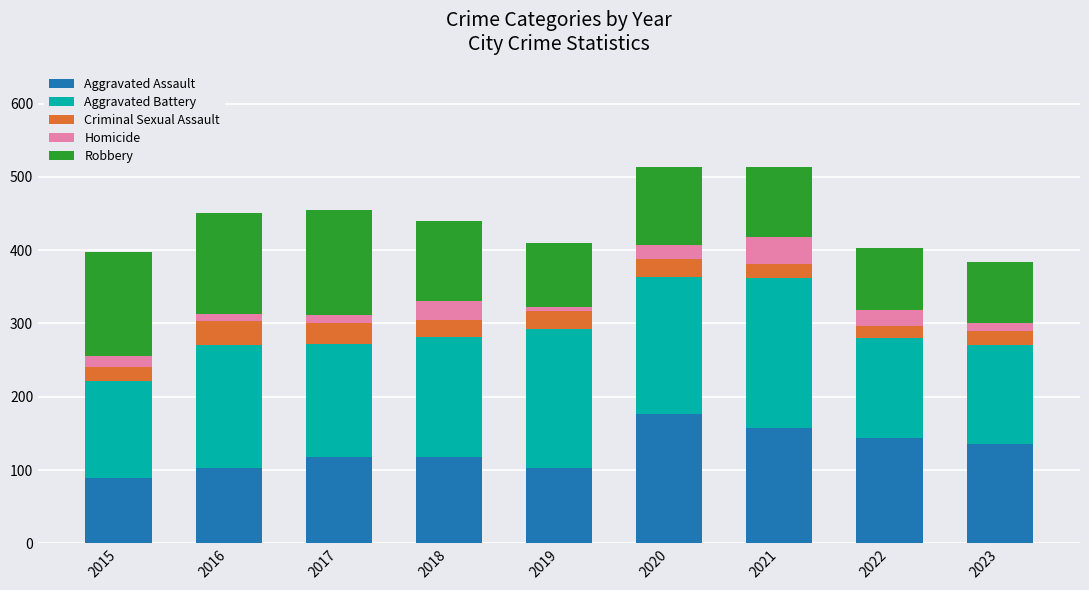

What is the difference between the Aggravated Assault values at 2022 and 2020?

33